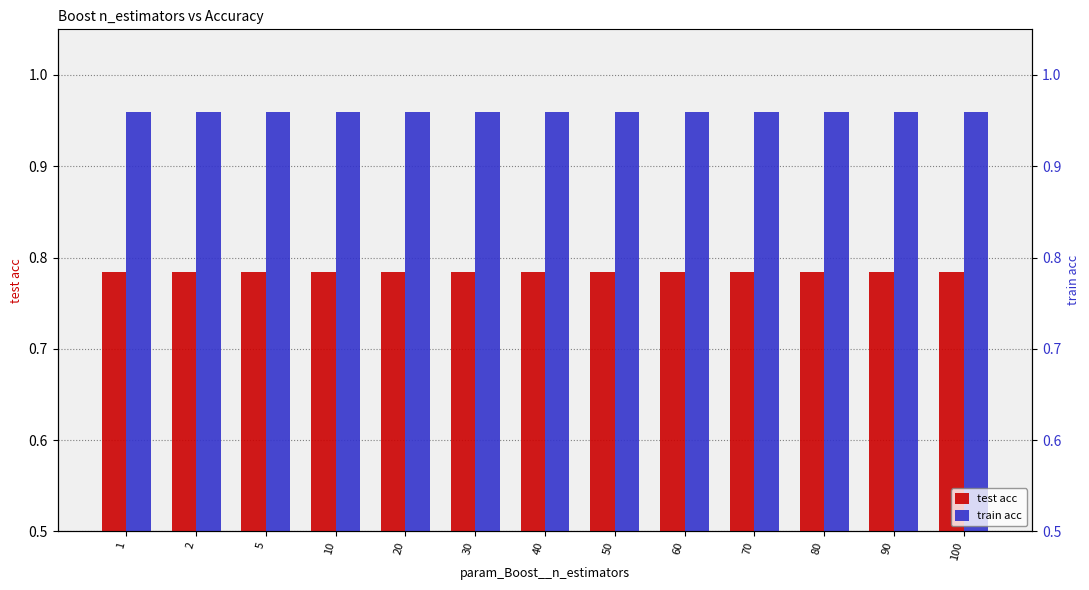

Rank the series by their maximum value, from lowest to highest.

test acc, train acc